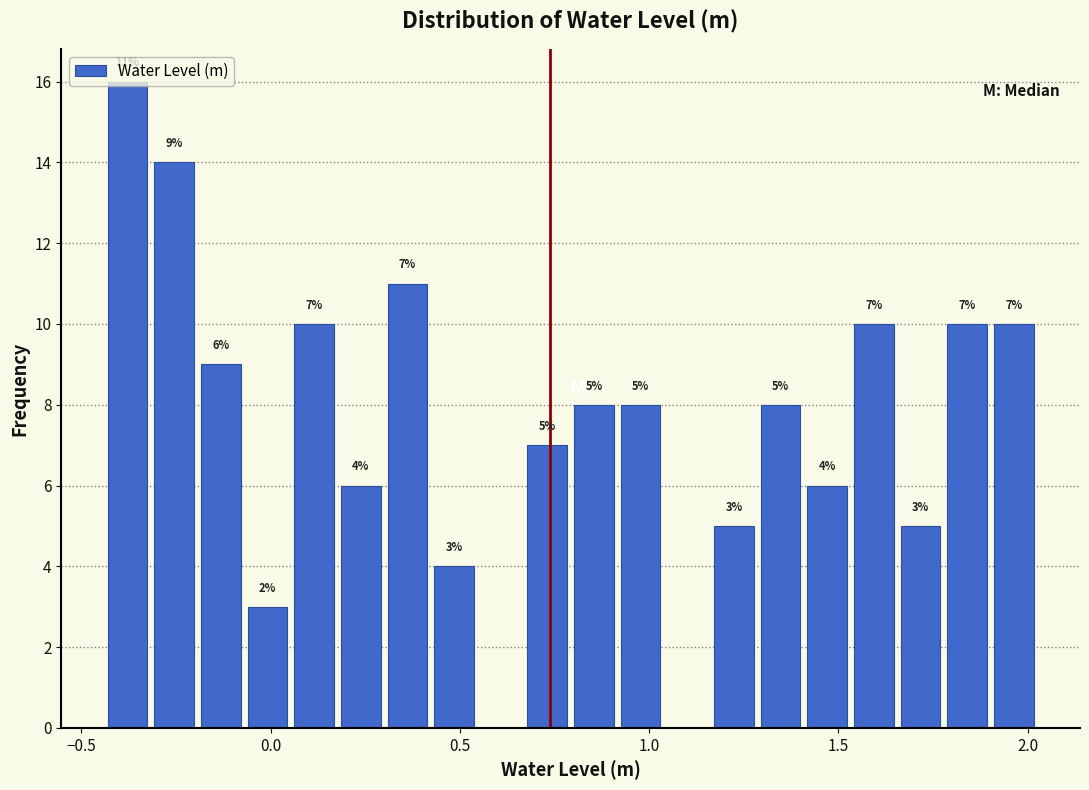

Around what value on the x-axis is the tallest bar? Give the approximate position of its centre, as read against the axis.

-0.40